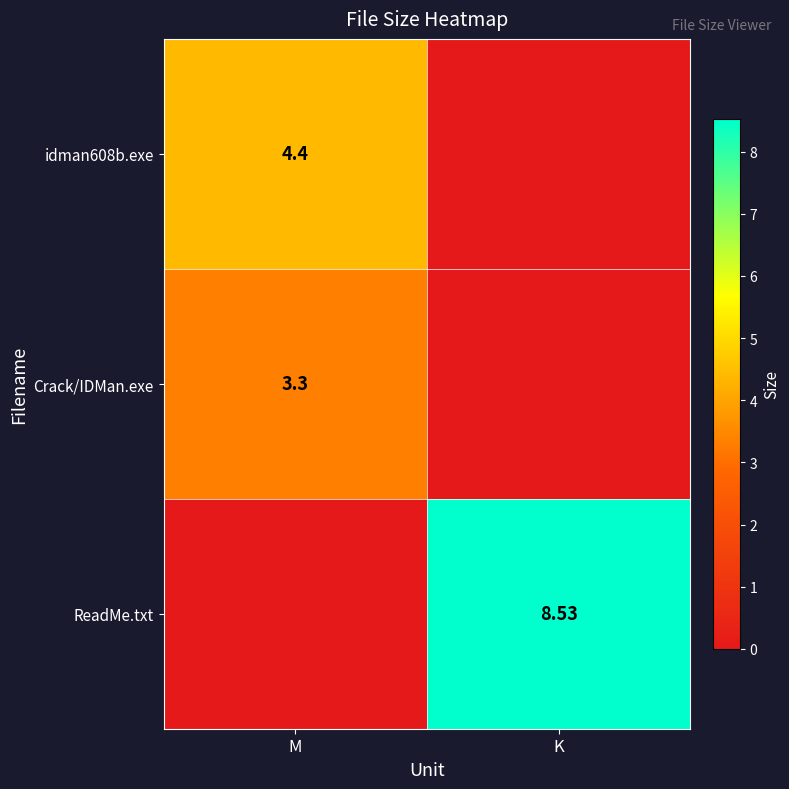

Which series has the largest total across all categories?

ReadMe.txt